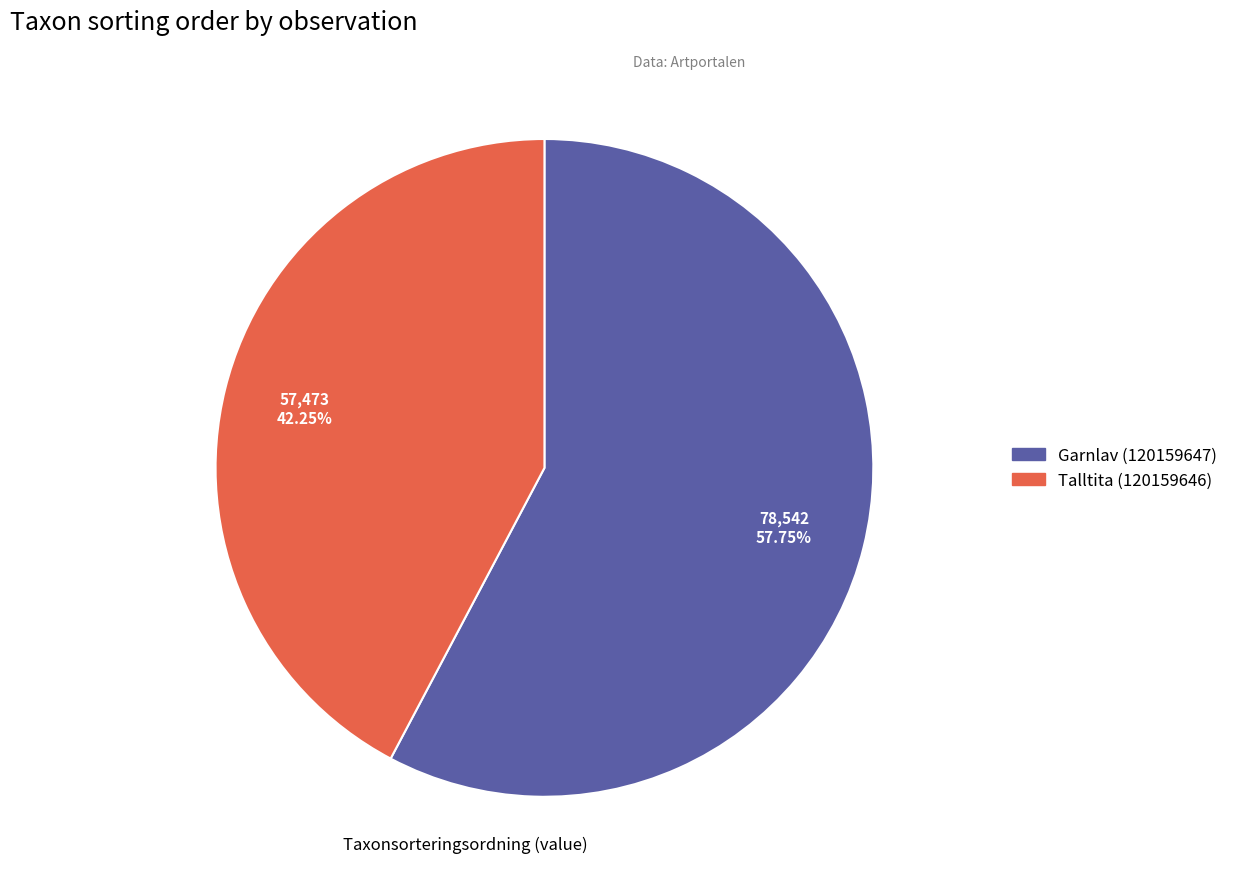

Count the number of slices in the pie.

2